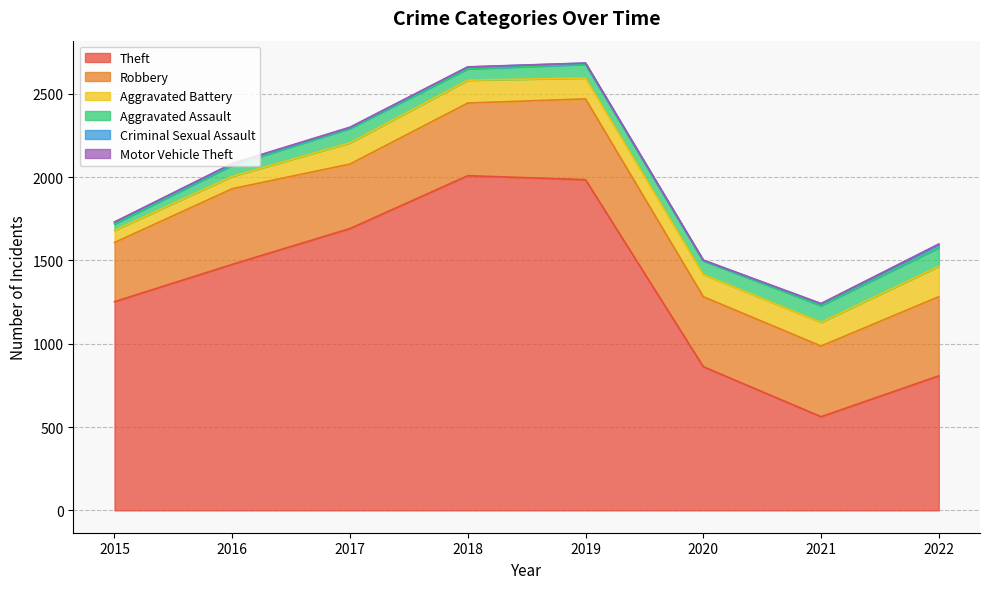

Reading left to right, transcribe all the data shown in this chart.

Theft: 2015=1252	2016=1476	2017=1691	2018=2008	2019=1984	2020=862	2021=562	2022=807
Robbery: 2015=355	2016=454	2017=387	2018=436	2019=485	2020=420	2021=424	2022=475
Aggravated Battery: 2015=73	2016=74	2017=127	2018=137	2019=125	2020=133	2021=142	2022=182
Aggravated Assault: 2015=38	2016=66	2017=87	2018=68	2019=82	2020=82	2021=100	2022=112
Criminal Sexual Assault: 2015=11	2016=8	2017=5	2018=11	2019=7	2020=3	2021=11	2022=20
Motor Vehicle Theft: 2015=1	2016=4	2017=2	2018=1	2019=1	2020=2	2021=2	2022=2